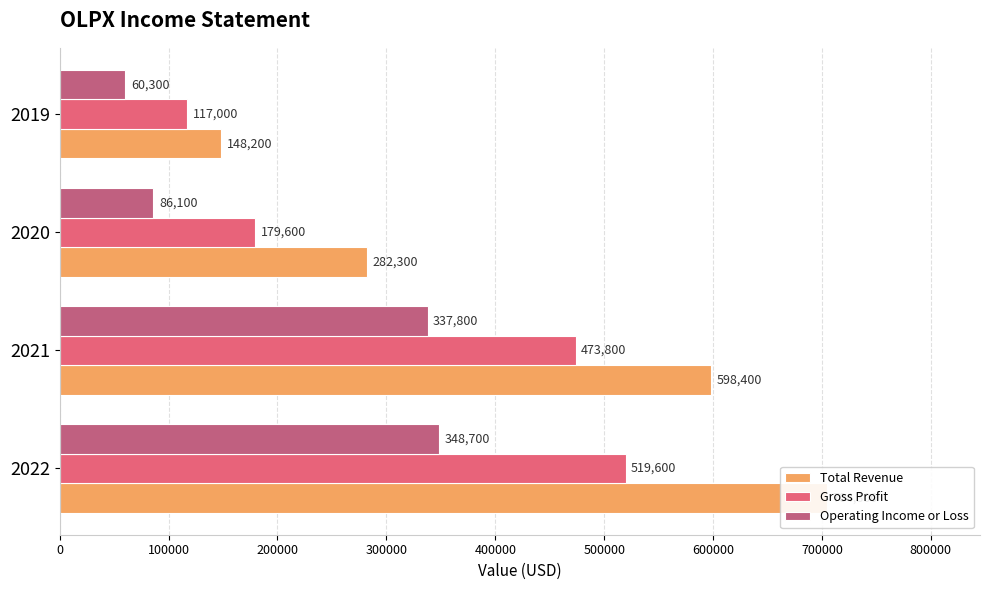

List the series in order of their peak value, highest first.

Total Revenue, Gross Profit, Operating Income or Loss